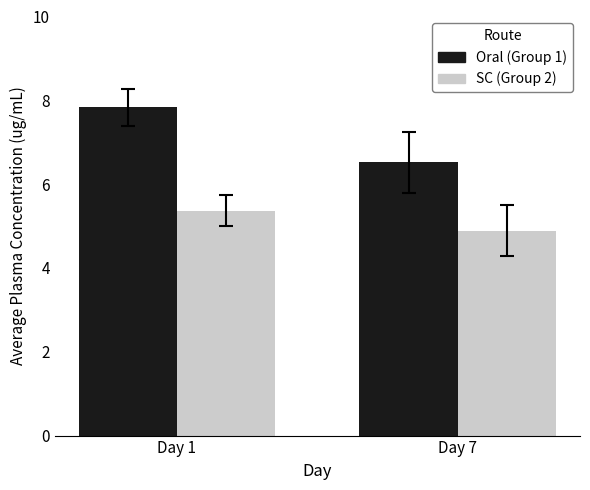

Reading right to left, list all the values displayed in this chart.

Oral (Group 1): Day 7=6.5	Day 1=7.8
SC (Group 2): Day 7=4.9	Day 1=5.4